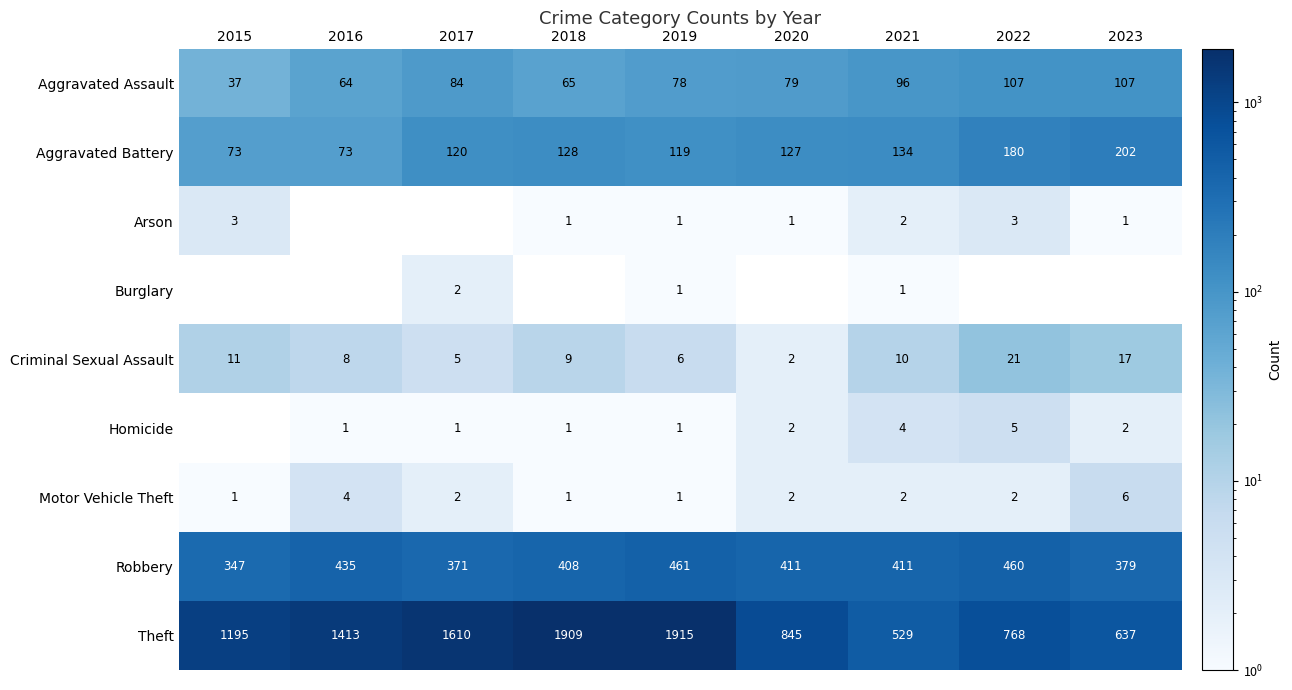

At which label is Criminal Sexual Assault closest to 11?

2015